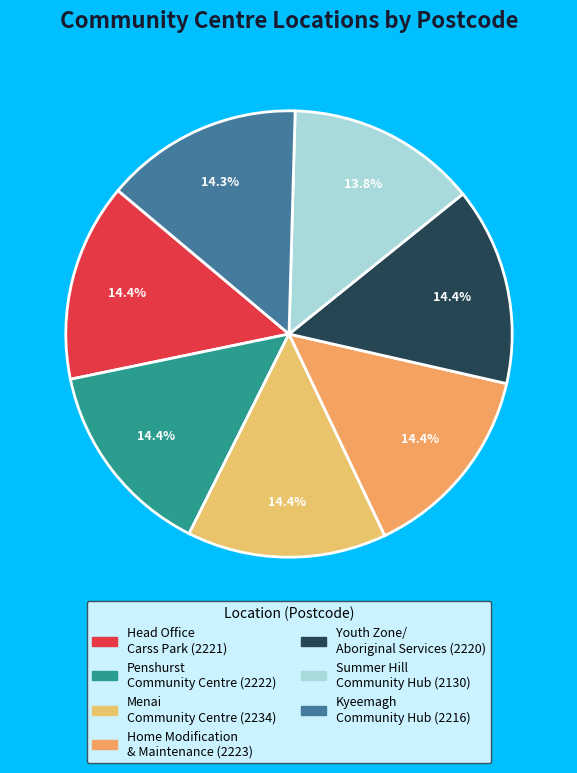

Rank the categories by value from lowest to highest.

Summer Hill Community Hub, Kyeemagh Community Hub, Youth Zone/Aboriginal Services, Head Office - Carss Park Community Centre, Penshurst Community Centre, Home Modification and Maintenance, Menai Community Centre